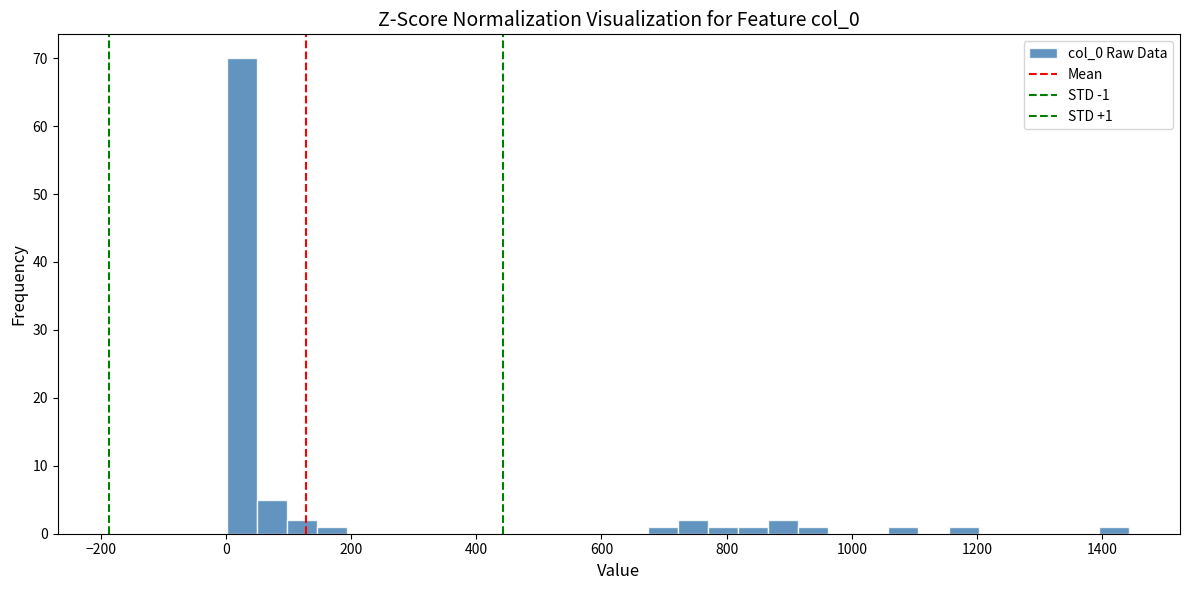

Read against the x-axis, roughly where is the centre of the tallest bar?

20